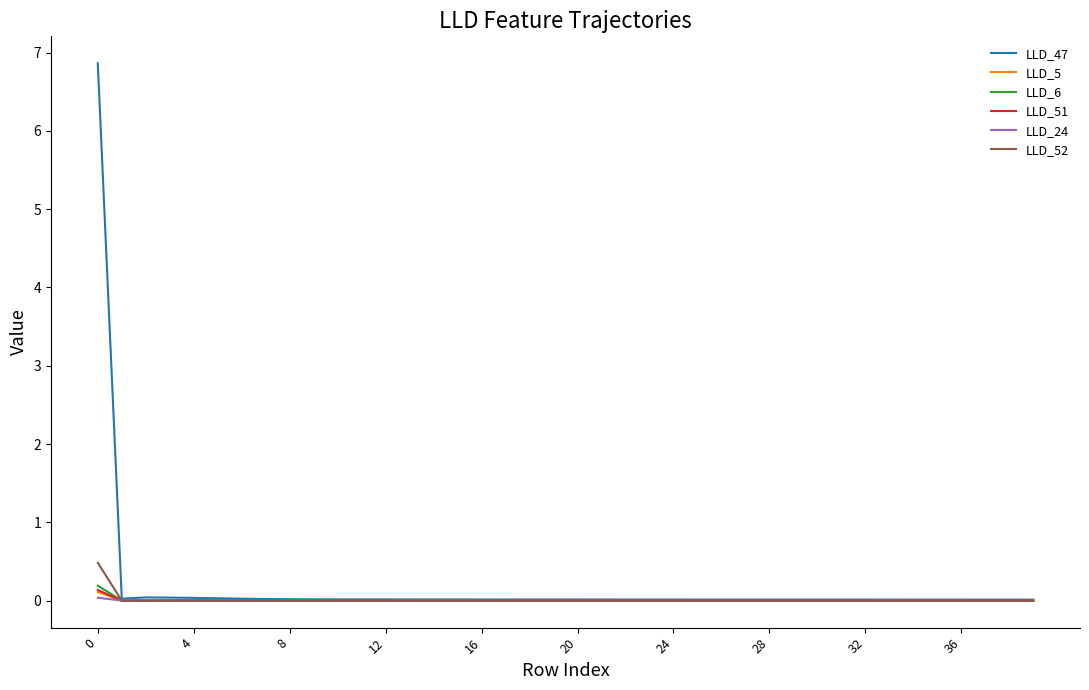

Which series has the widest spread of values?

LLD_47